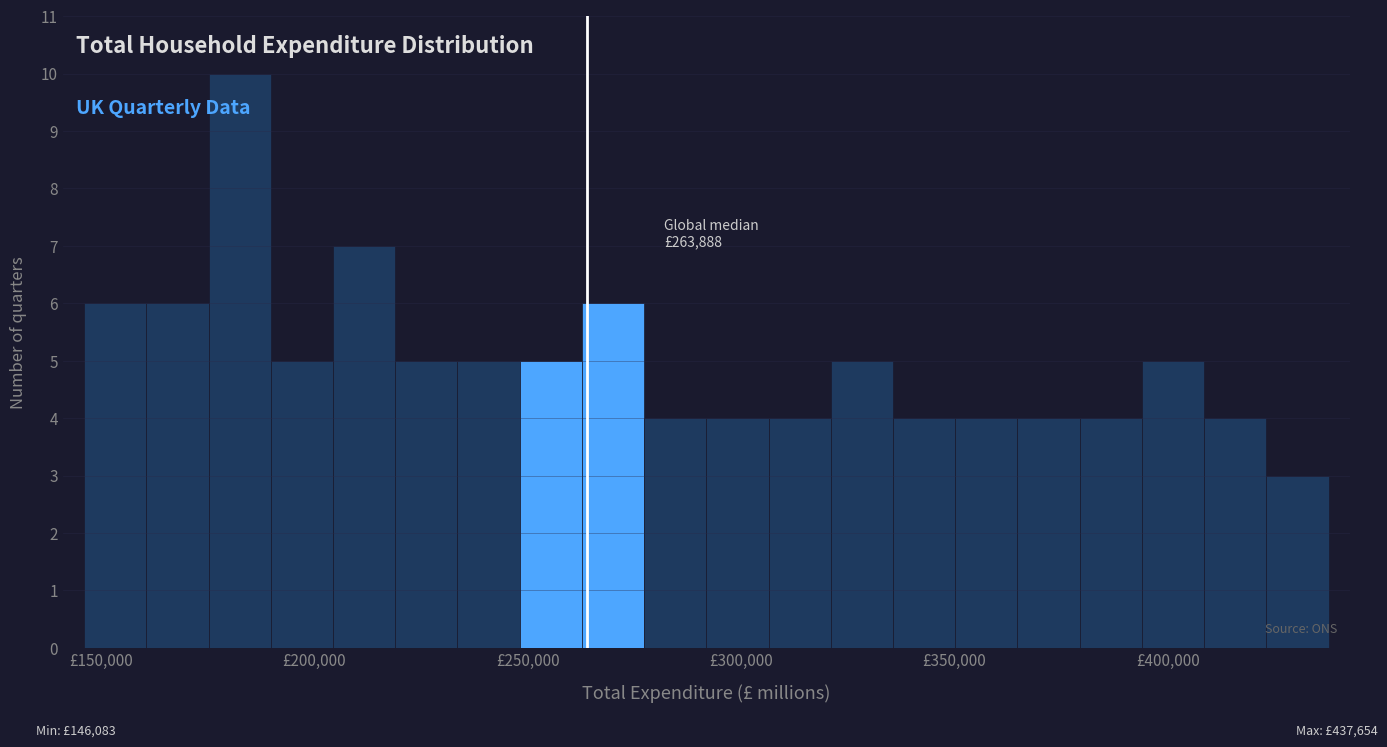

Read against the x-axis, roughly where is the centre of the tallest bar?

185000